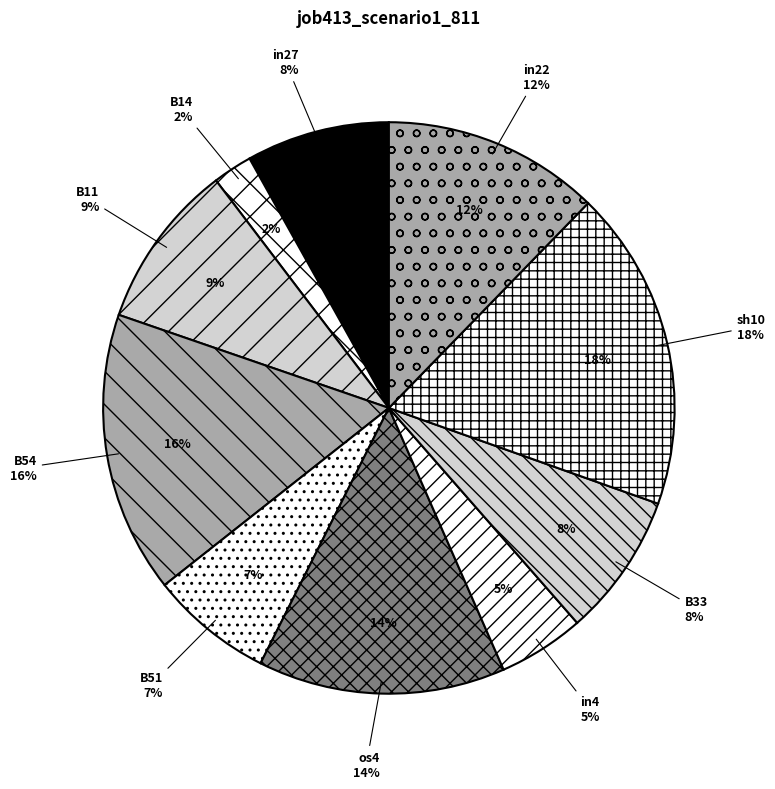

Does any single category account for the majority?

No